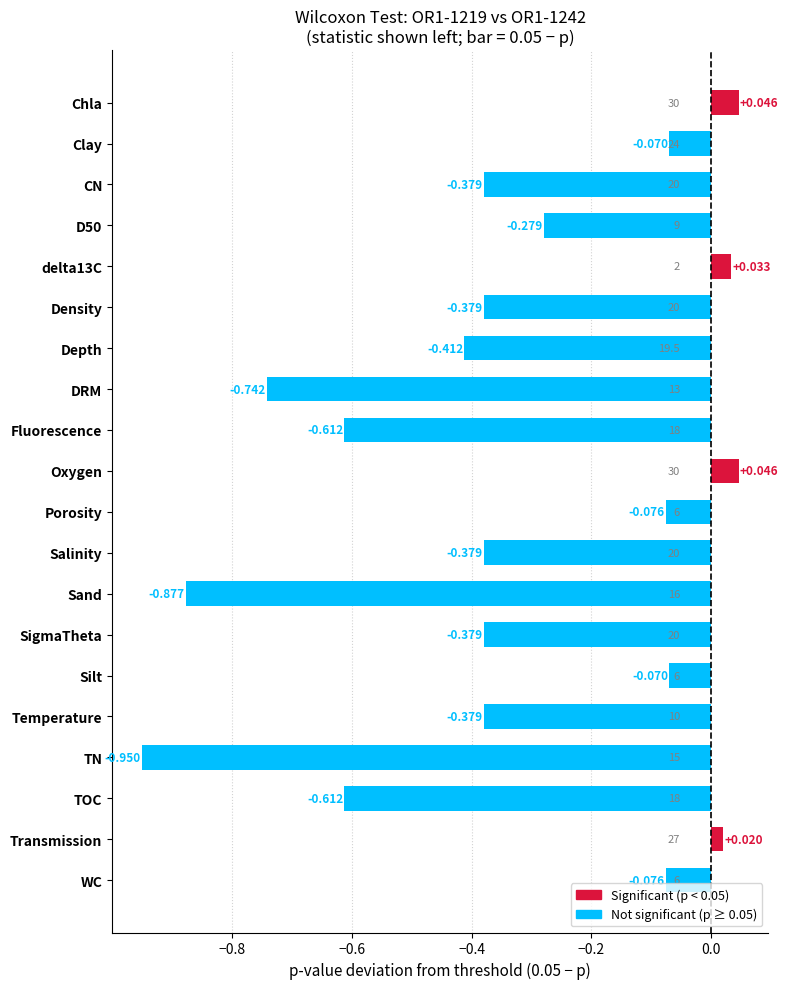

At which category does the chart reach its minimum across all series?

TN